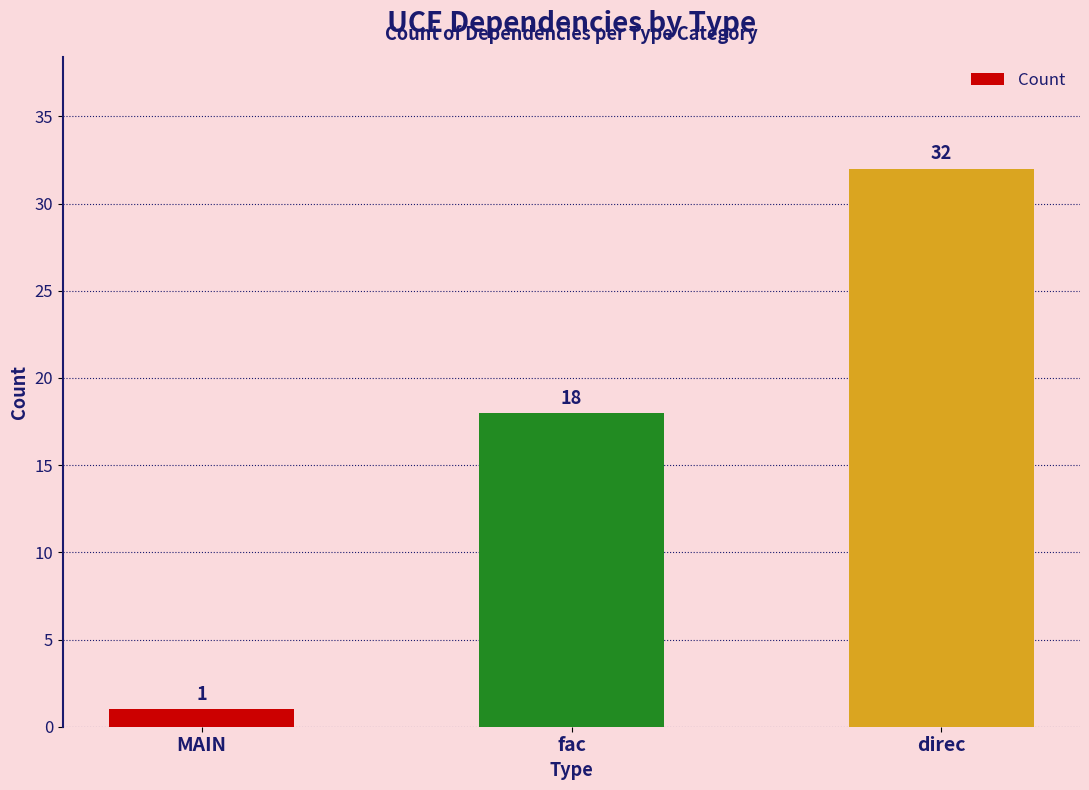

List the labels in order of value, smallest first.

MAIN, fac, direc